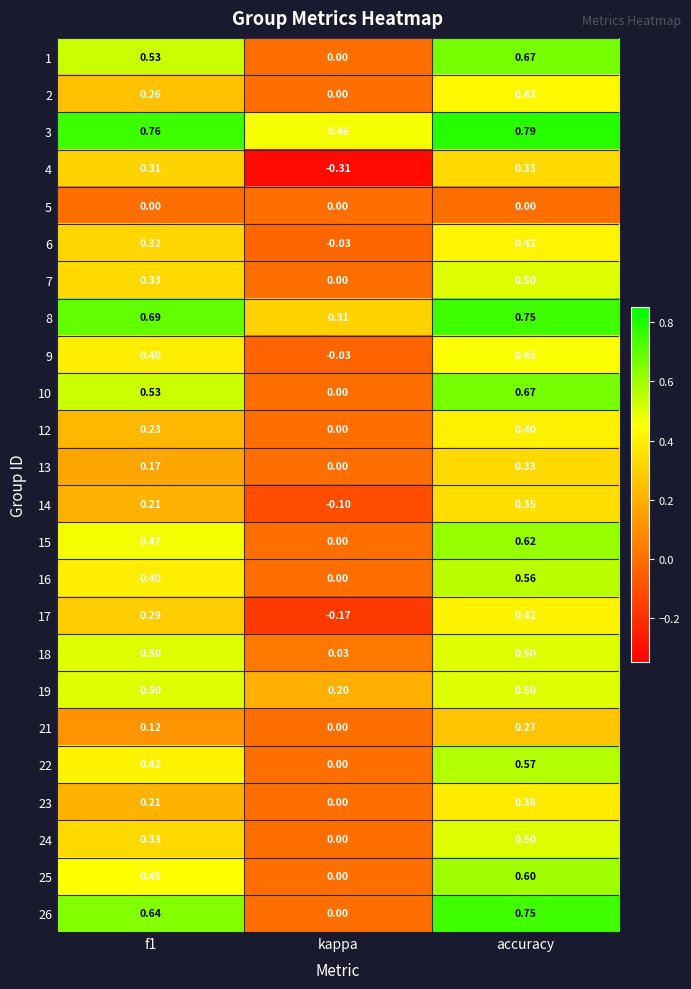

Which category has the lowest value in the 10 series?

kappa